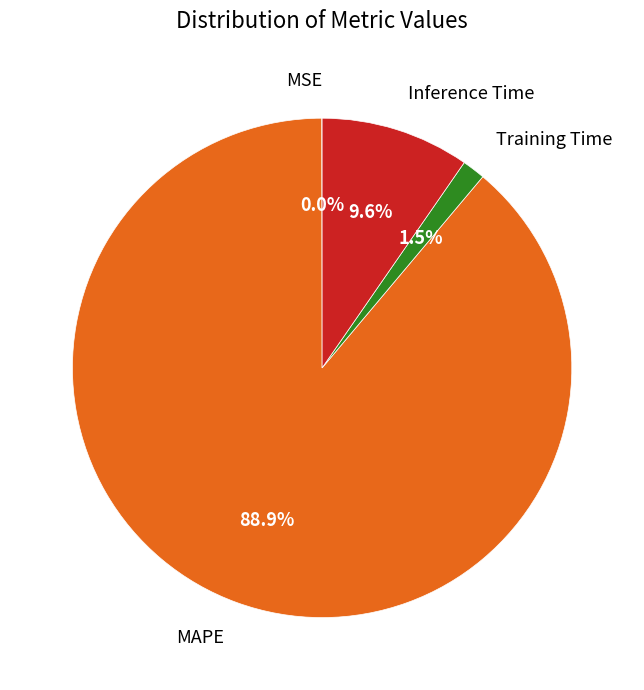

Is there any slice that represents more than half of the pie?

Yes